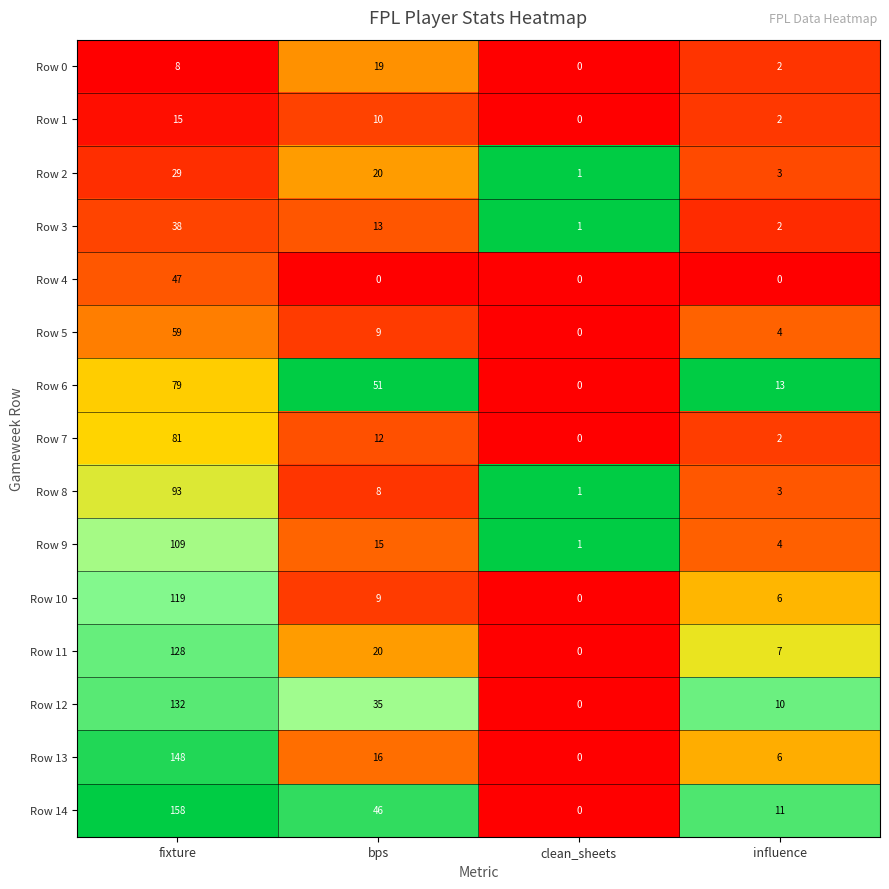

Which category has the highest value in the Row 10 series?

fixture